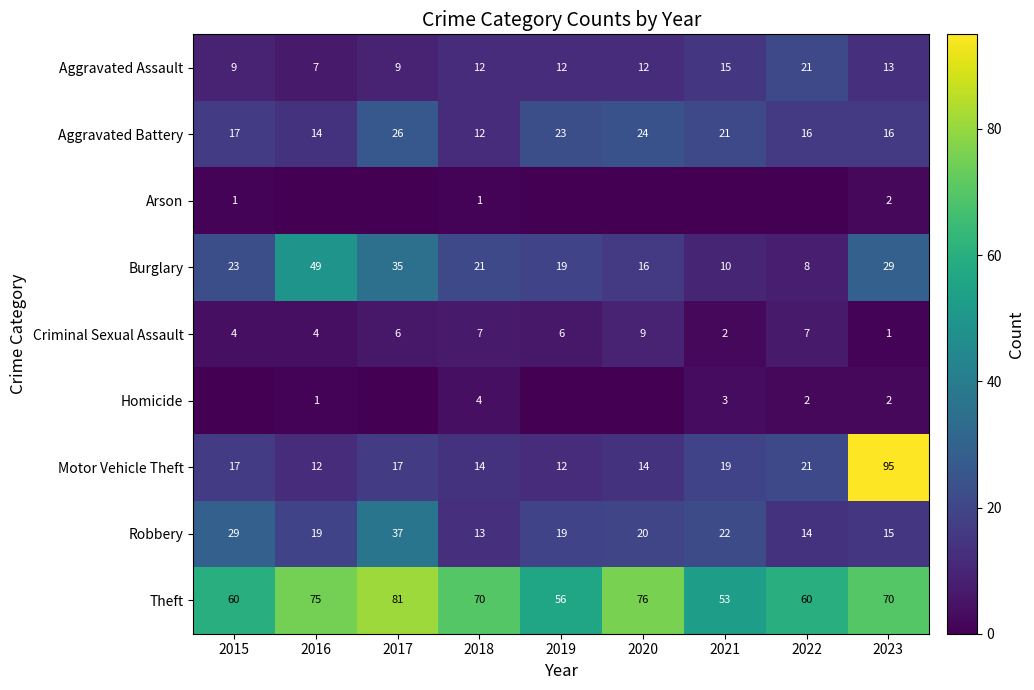

The Criminal Sexual Assault series shows 4 at 2016. True or false?

True